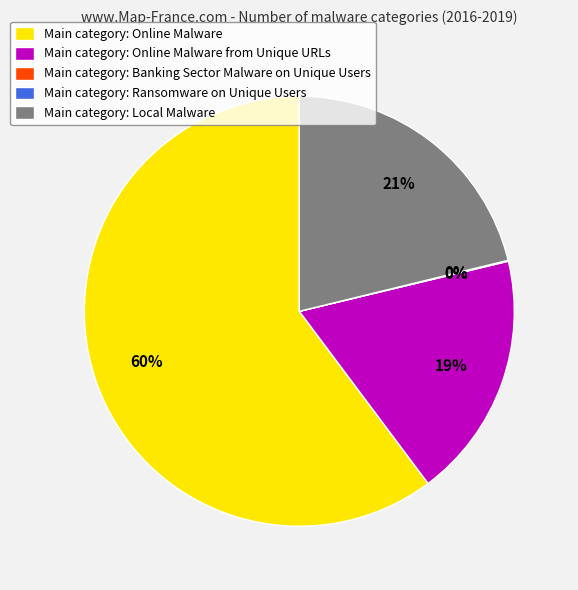

Which has a higher value, Main category: Local Malware or Main category: Online Malware from Unique URLs?

Main category: Local Malware